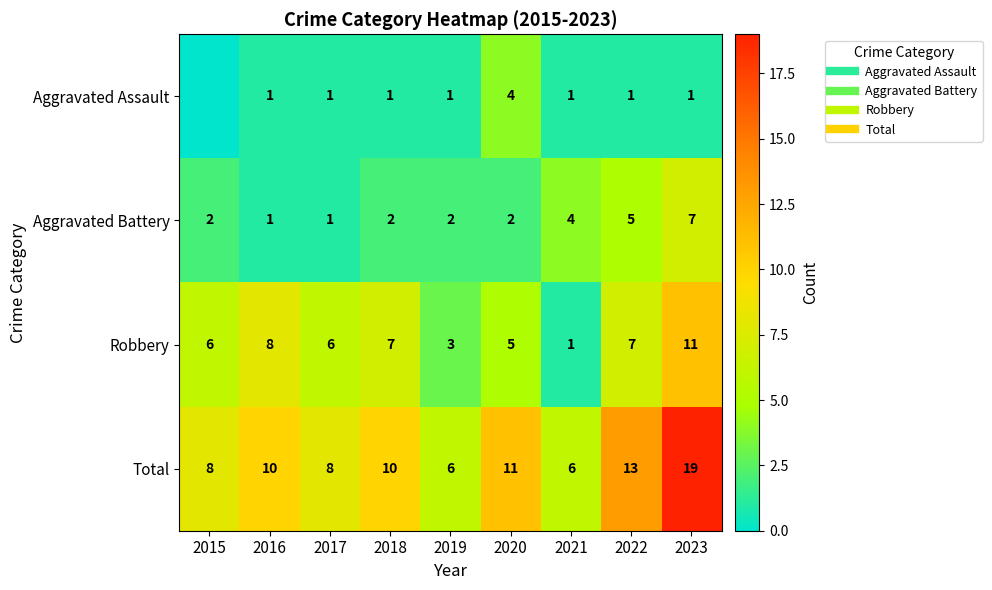

What is the approximate value of Aggravated Battery at 2017?

1